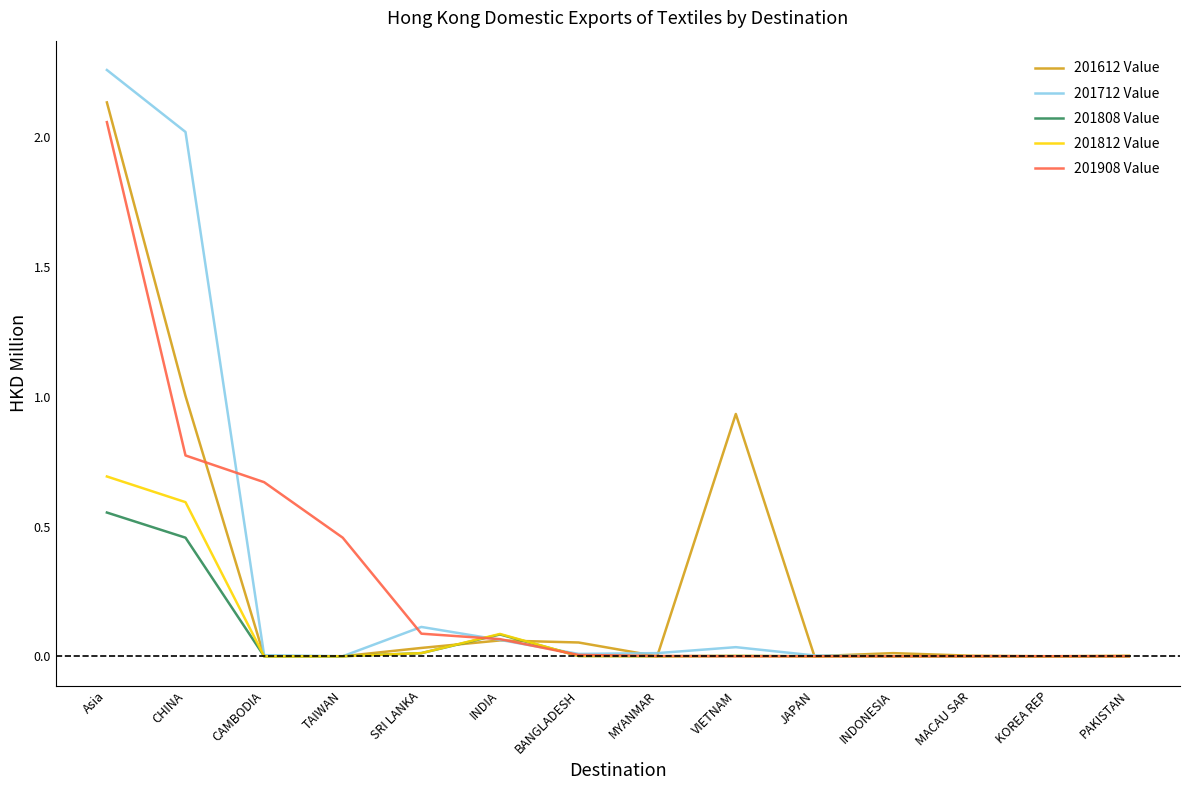

How many lines are shown in the chart?

5